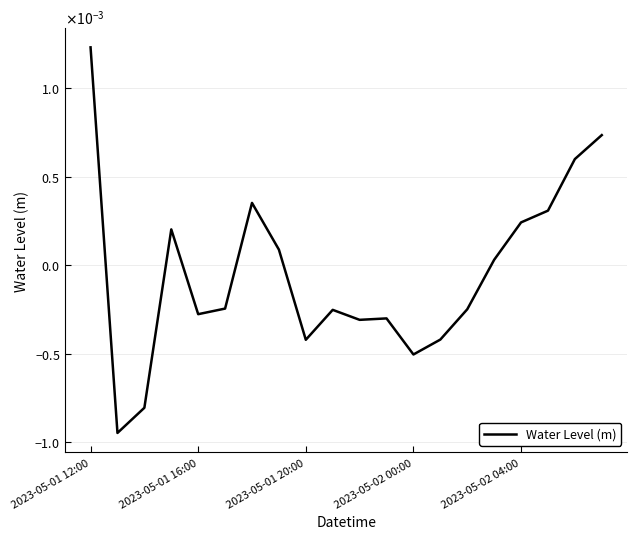

Is this an area chart (filled region under the line)?

No